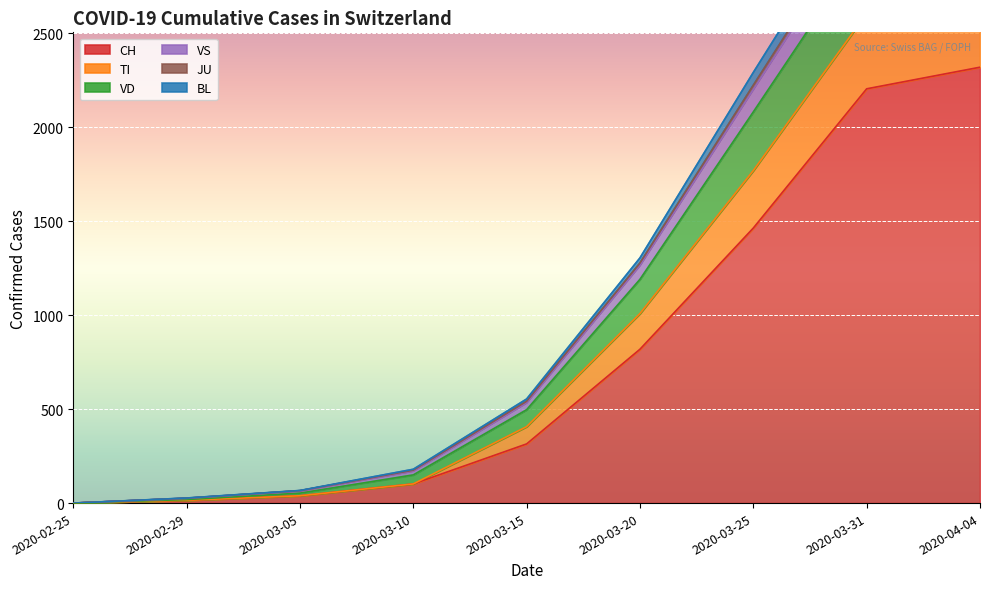

The value of CH at 2020-03-31 is 894. True or false?

False